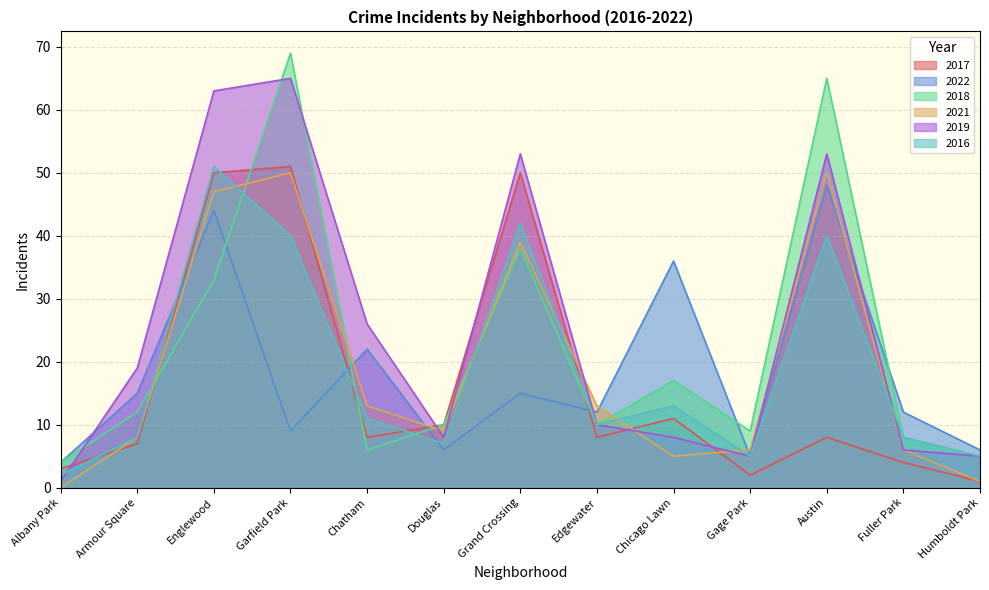

Reading left to right, list all the values displayed in this chart.

2017: Albany Park=3	Armour Square=7	Englewood=50	Garfield Park=51	Chatham=8	Douglas=10	Grand Crossing=50	Edgewater=8	Chicago Lawn=11	Gage Park=2	Austin=8	Fuller Park=4	Humboldt Park=1
2022: Albany Park=4	Armour Square=15	Englewood=44	Garfield Park=9	Chatham=22	Douglas=6	Grand Crossing=15	Edgewater=12	Chicago Lawn=36	Gage Park=5	Austin=48	Fuller Park=12	Humboldt Park=6
2018: Albany Park=4	Armour Square=12	Englewood=33	Garfield Park=69	Chatham=6	Douglas=10	Grand Crossing=38	Edgewater=10	Chicago Lawn=17	Gage Park=9	Austin=65	Fuller Park=8	Humboldt Park=5
2021: Albany Park=0	Armour Square=8	Englewood=47	Garfield Park=50	Chatham=13	Douglas=9	Grand Crossing=39	Edgewater=13	Chicago Lawn=5	Gage Park=6	Austin=50	Fuller Park=6	Humboldt Park=1
2019: Albany Park=1	Armour Square=19	Englewood=63	Garfield Park=65	Chatham=26	Douglas=8	Grand Crossing=53	Edgewater=10	Chicago Lawn=8	Gage Park=5	Austin=53	Fuller Park=6	Humboldt Park=5
2016: Albany Park=2	Armour Square=8	Englewood=51	Garfield Park=40	Chatham=11	Douglas=7	Grand Crossing=42	Edgewater=10	Chicago Lawn=13	Gage Park=5	Austin=40	Fuller Park=8	Humboldt Park=5